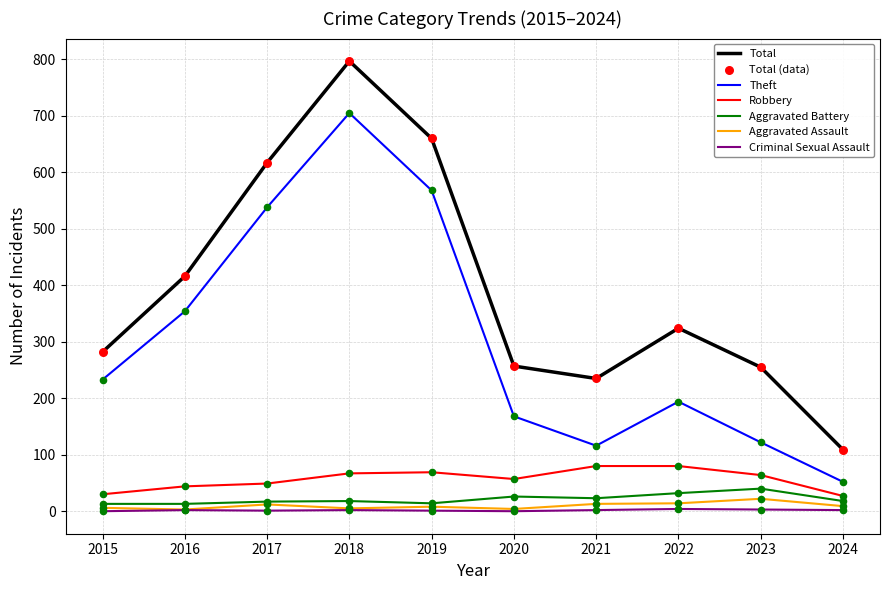

Which series changed the most between 2016 and 2017?

Total